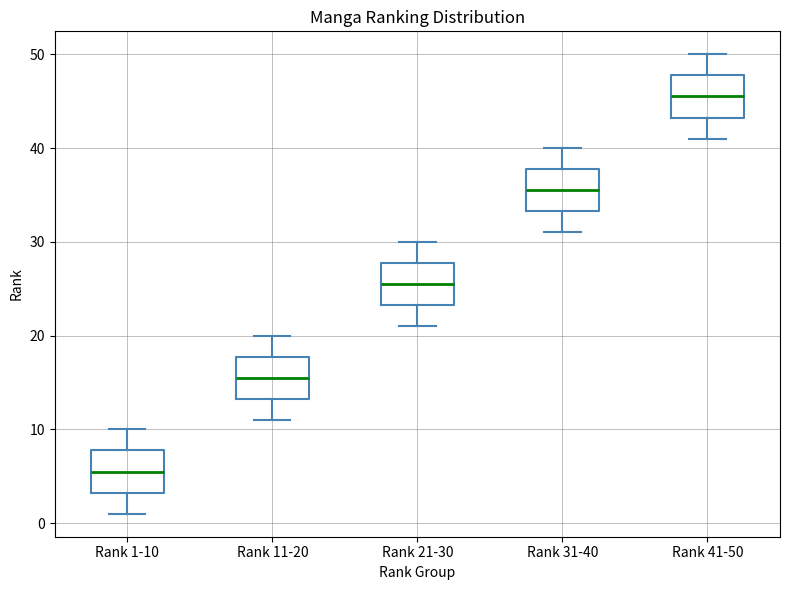

Where is the lower edge of the box for Rank 11-20 on the y-axis? The values are not printed on the chart, so give them approximately, as read against the axis.

13